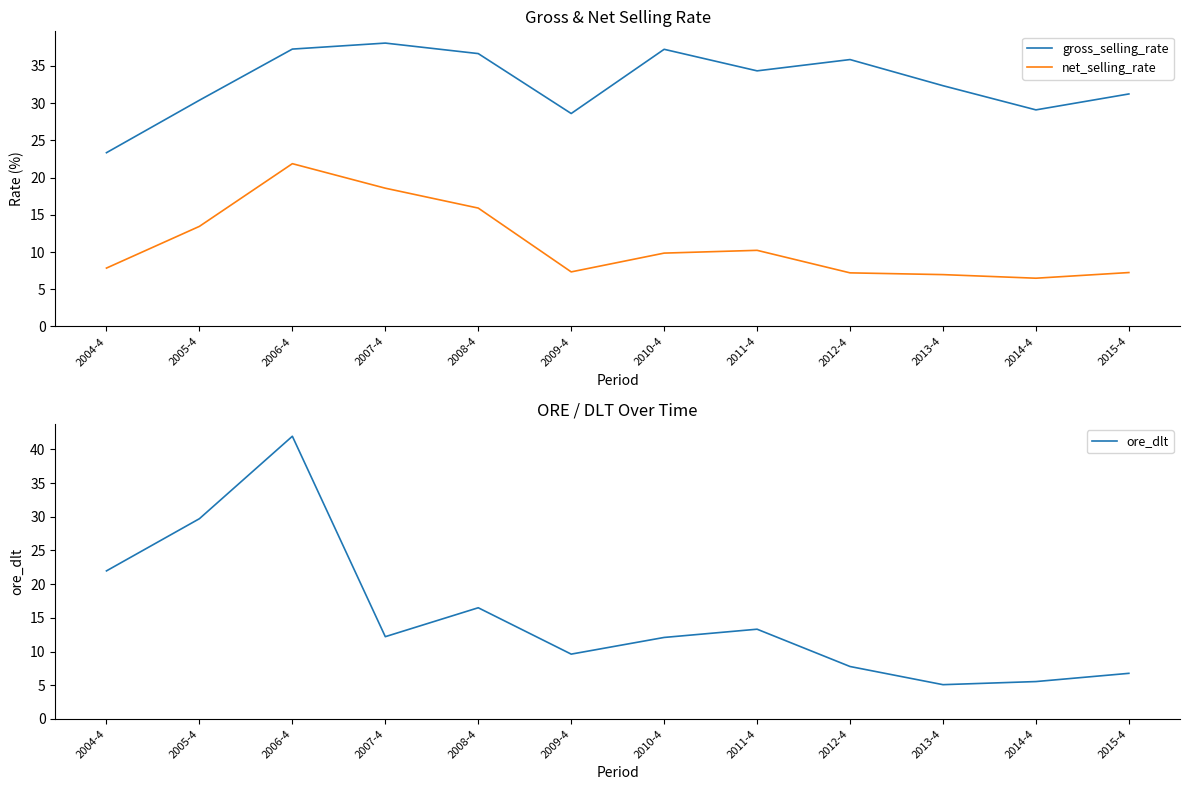

What are all the series names shown in the legend?

gross_selling_rate, net_selling_rate, ore_dlt